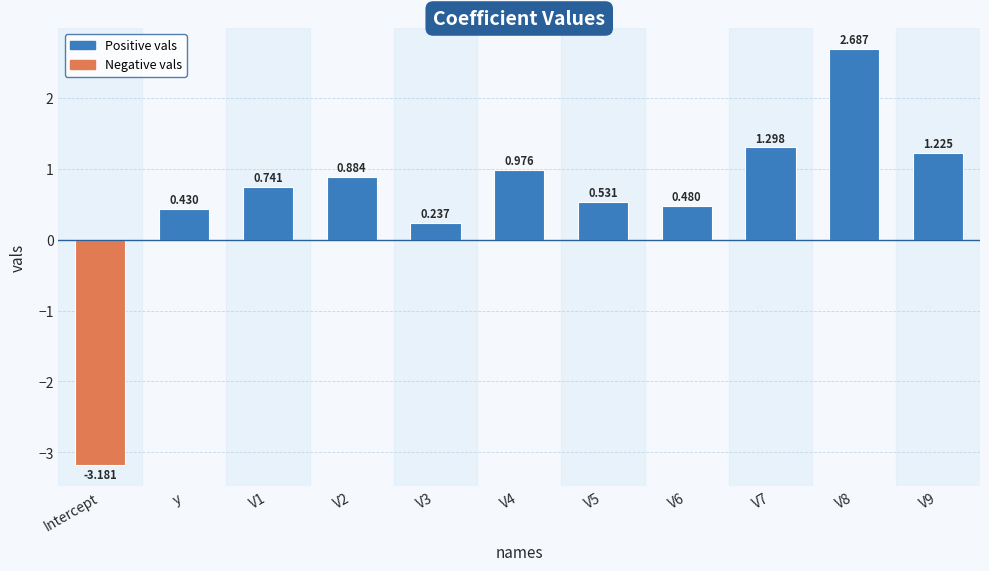

What is the change in value from y to V4?

+0.5